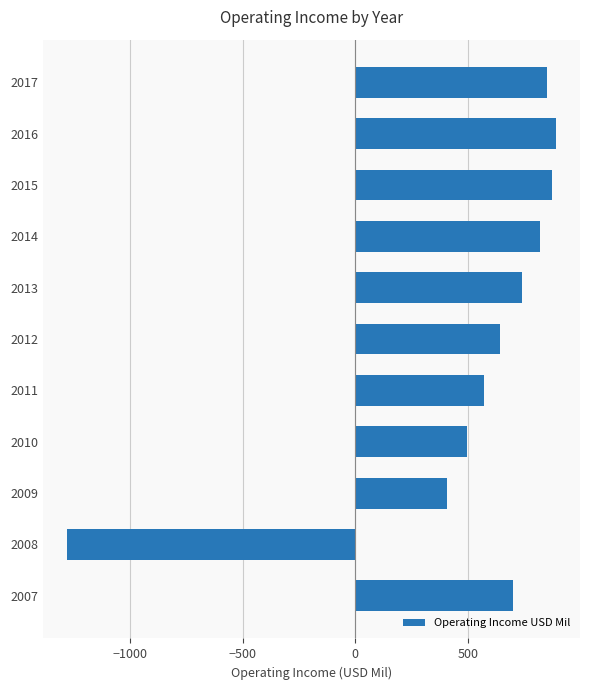

What is the average value?

520